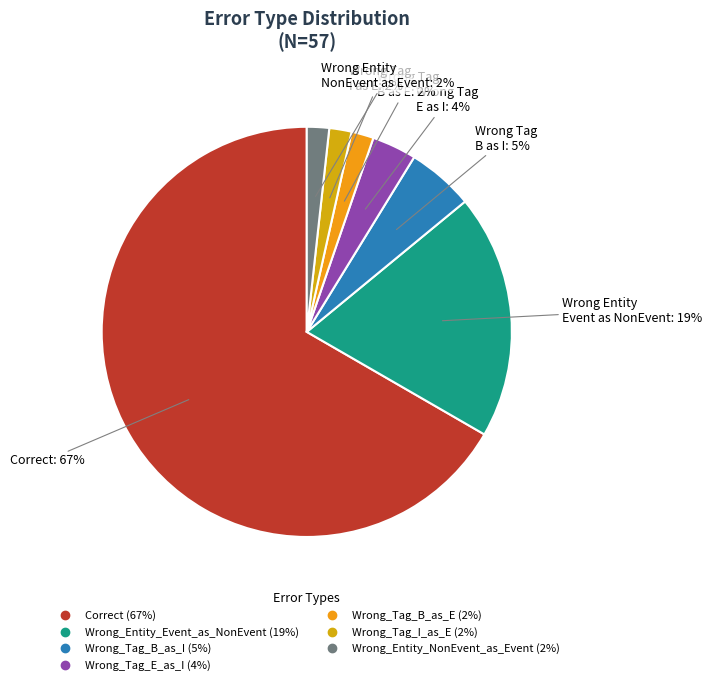

True or false: Wrong_Tag_B_as_E accounts for 2% of the total.

True